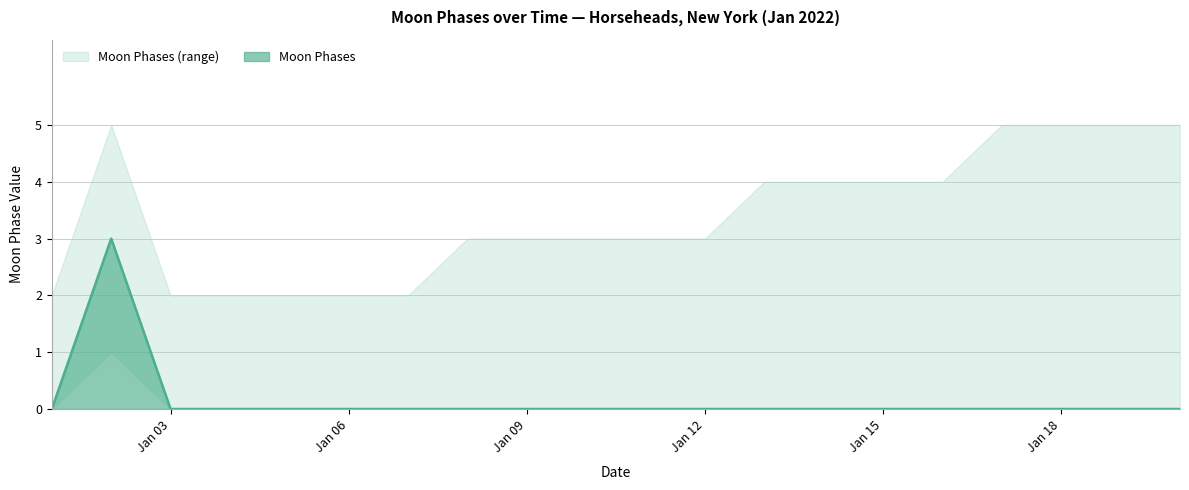

True or false: Upper Bound and Moon Phases cross at least once.

False